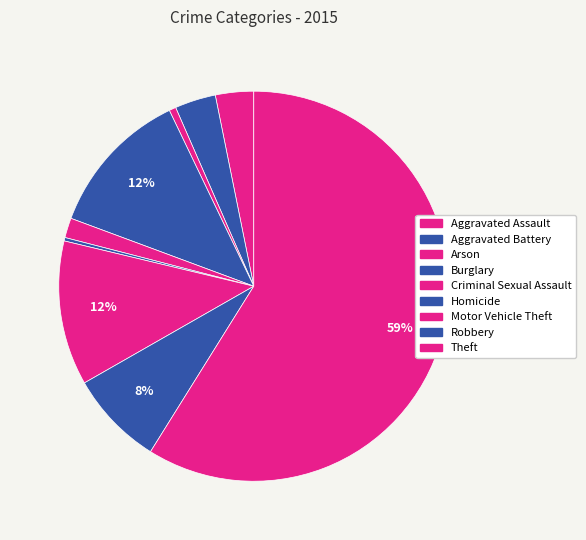

Is the sum of Theft and Aggravated Battery greater than half?

Yes